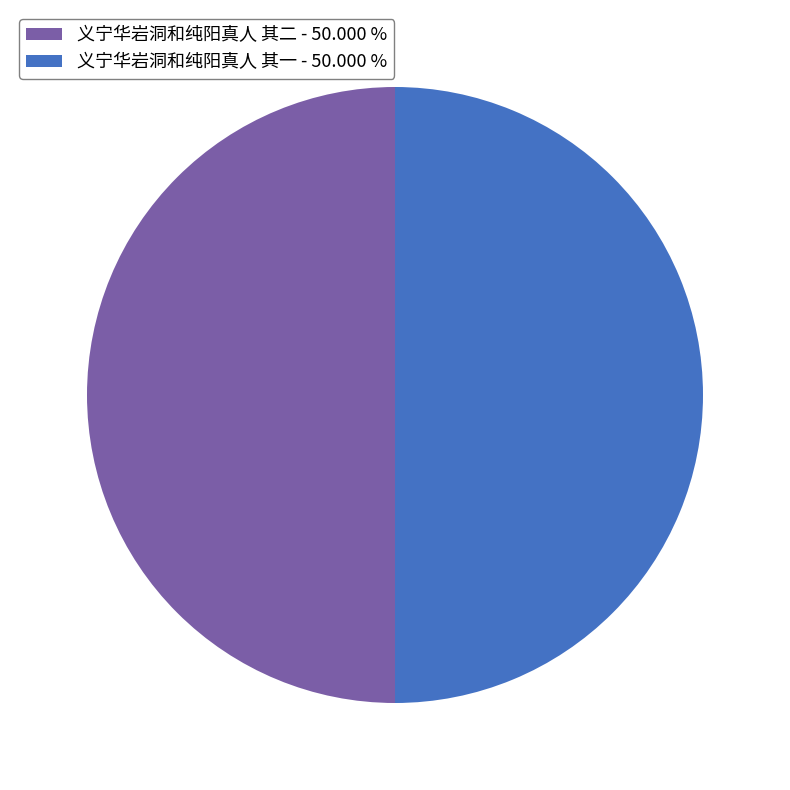

Combined, do 义宁华岩洞和纯阳真人 其二 - 50.000 % and 义宁华岩洞和纯阳真人 其一 - 50.000 % account for over 50%?

Yes